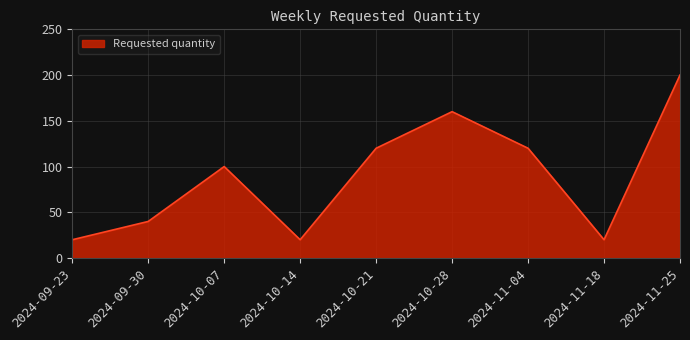

What is the maximum value shown in the chart?

200